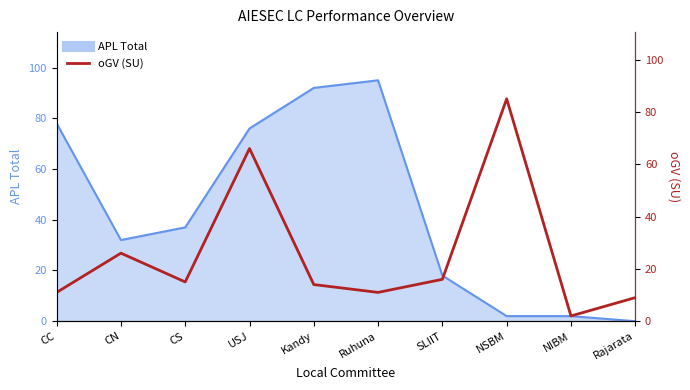

True or false: the data shows 12 at Rajarata.

False